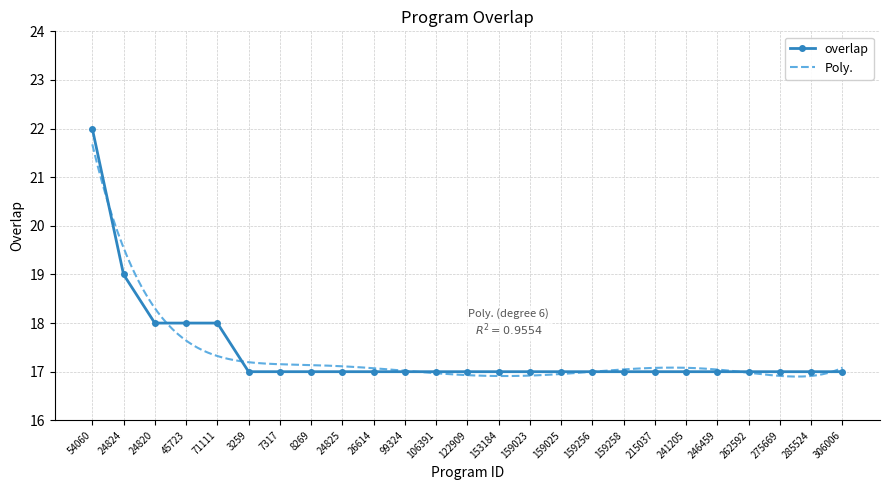

How many categories are shown in the chart?

25